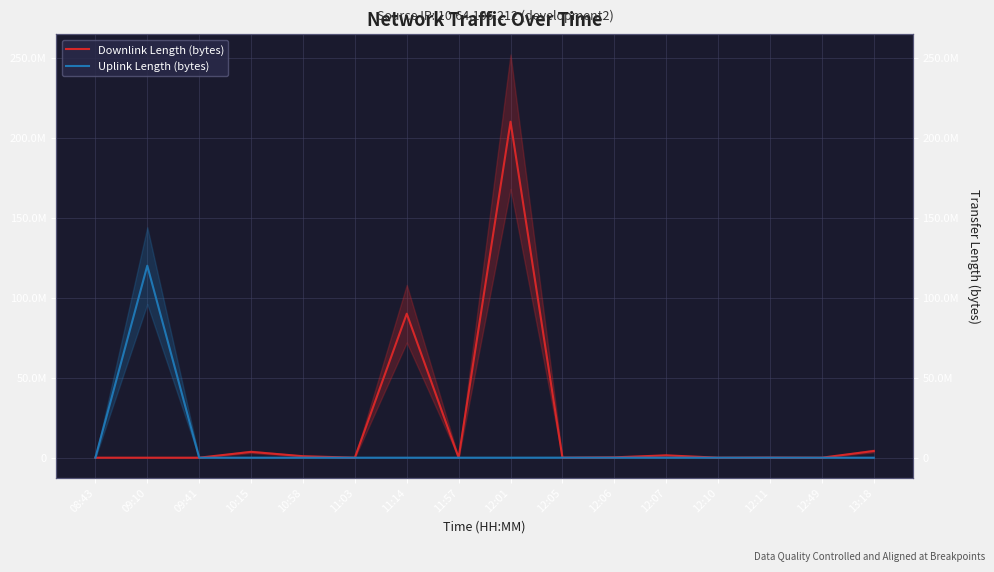

Which series changed the most between 12:01 and 12:05?

Downlink Length (bytes)